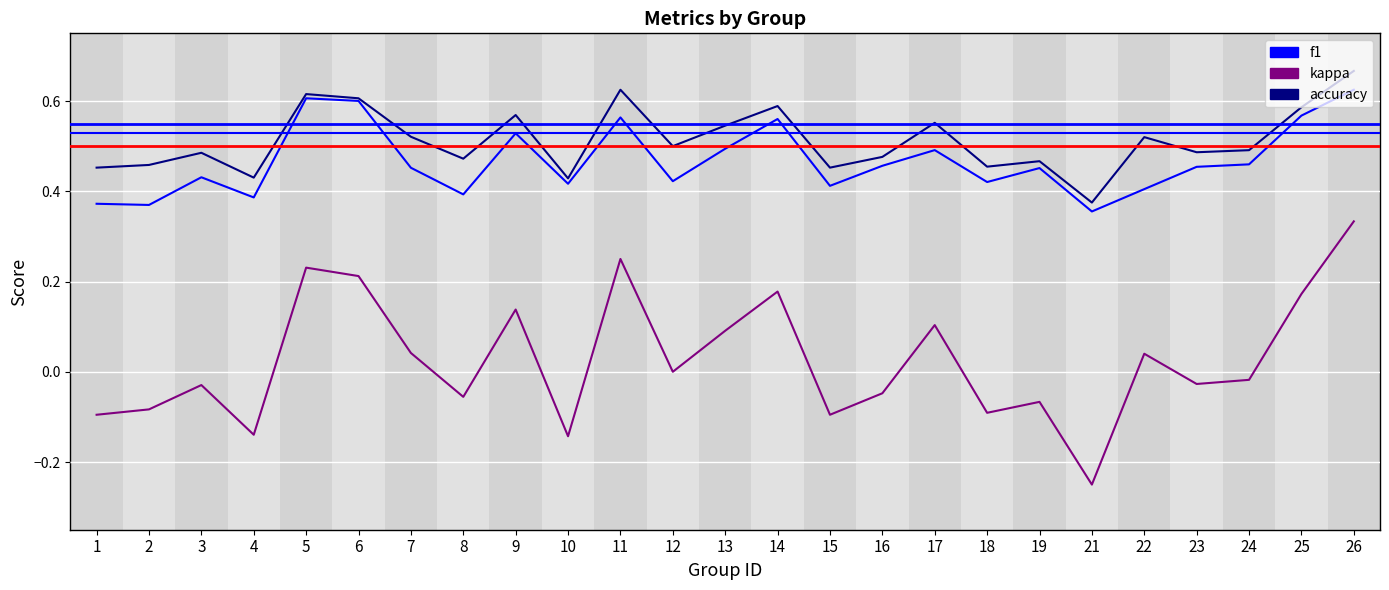

How many interior local peaks does the kappa series have?

8